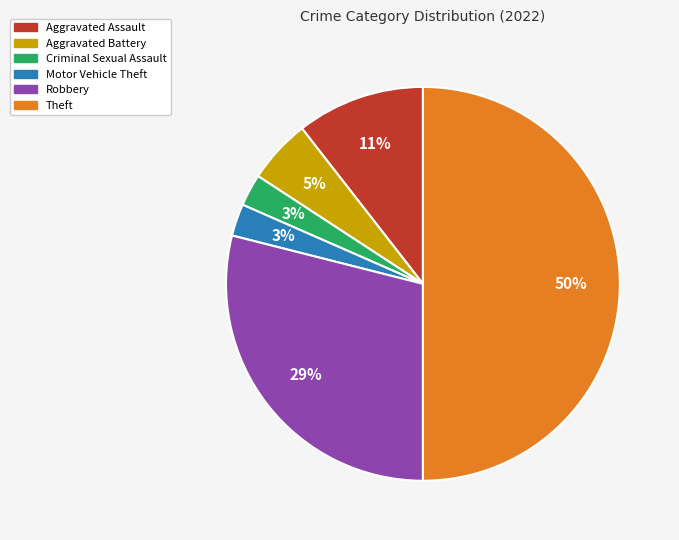

Between Aggravated Battery and Theft, which is larger?

Theft